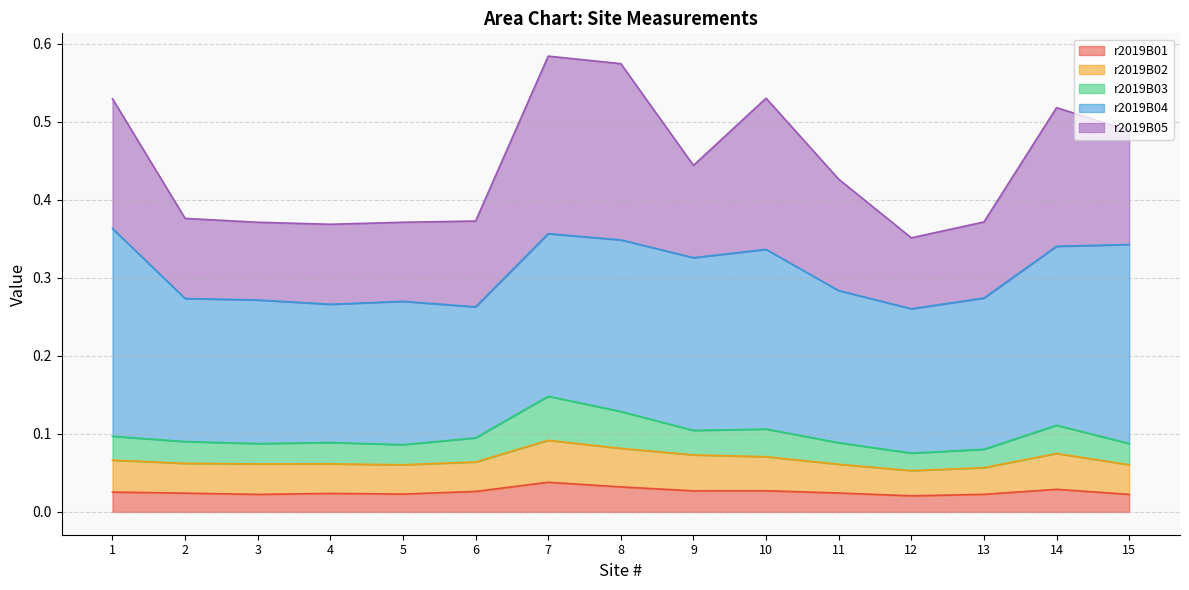

Where is the first local minimum for r2019B02?

3